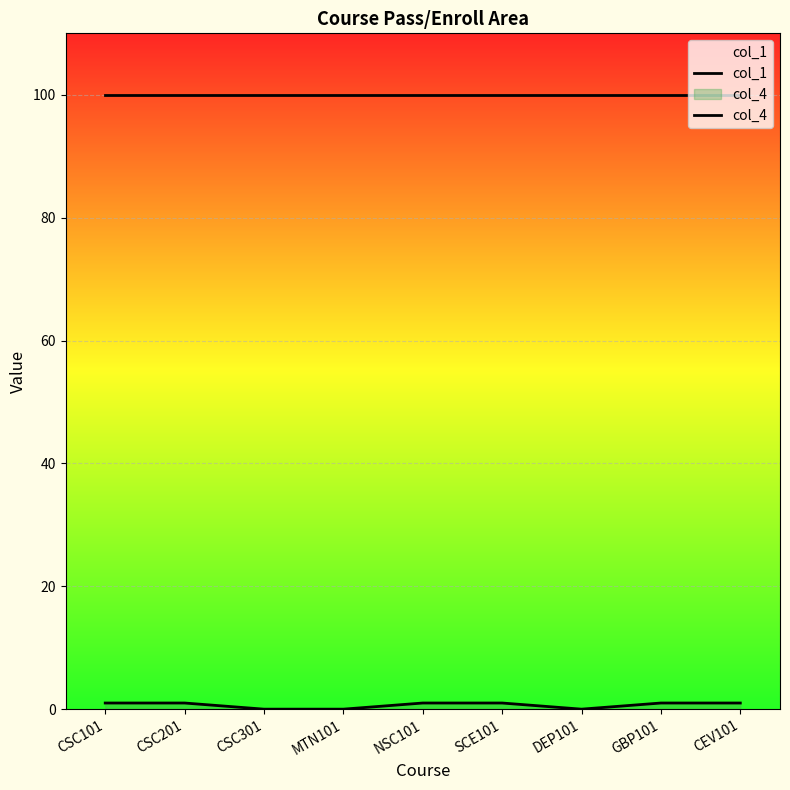

True or false: col_4 and col_1 intersect in this chart.

False